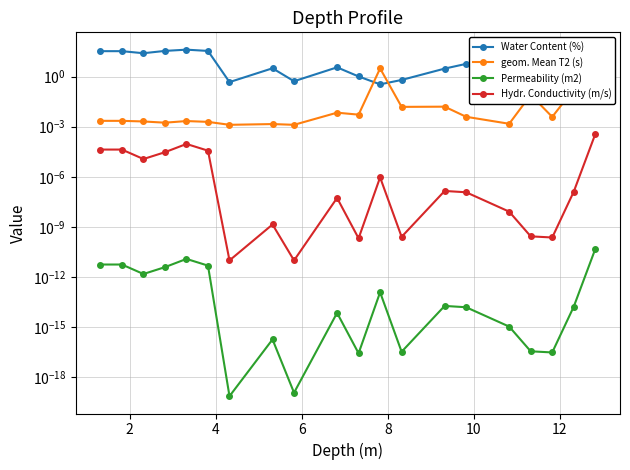

At how many categories does at least one series exceed 21?

6